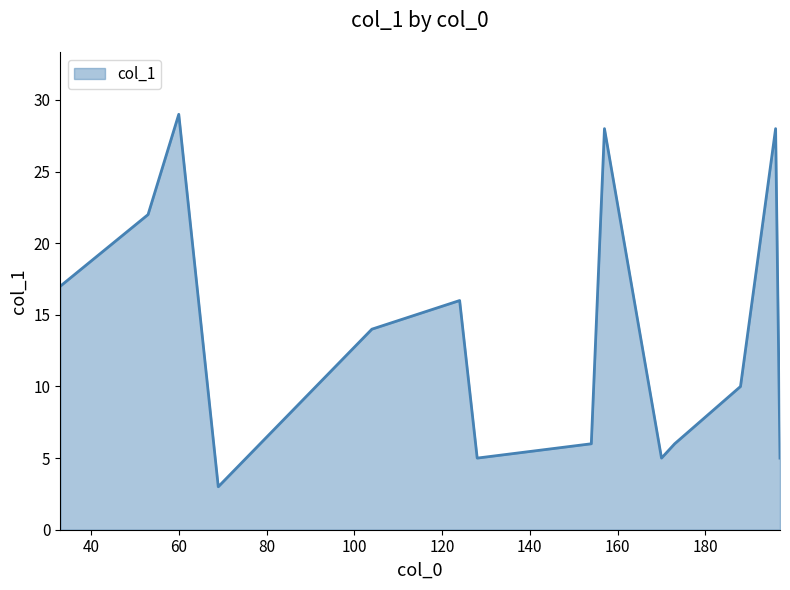

How many categories are shown in the chart?

14